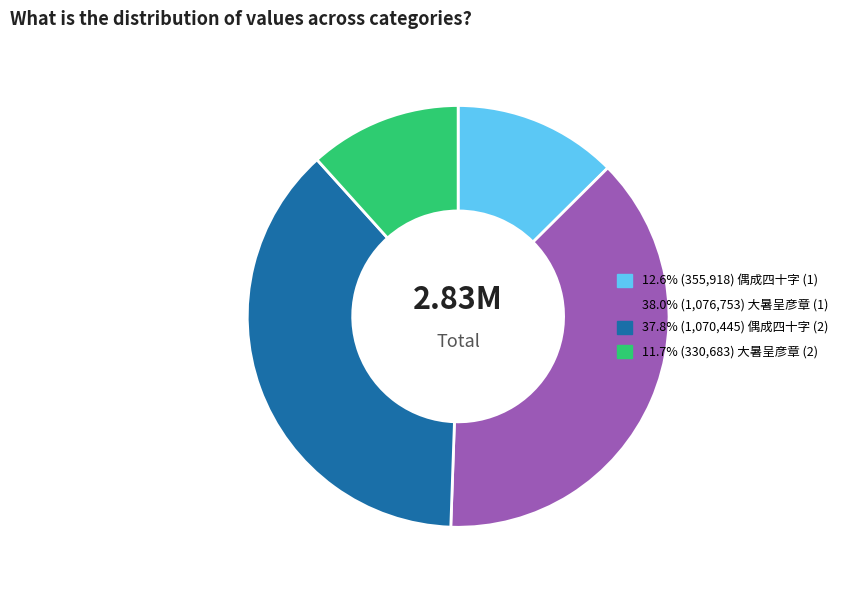

Does any single category account for the majority?

No